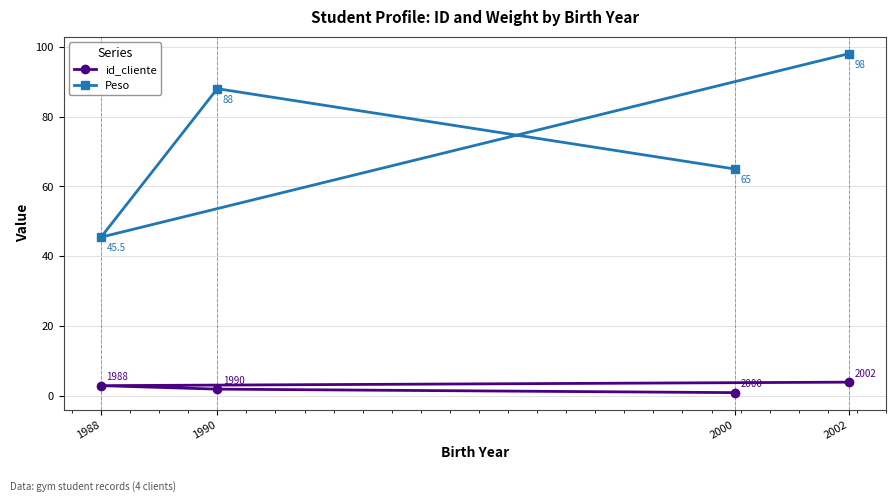

True or false: id_cliente has more than 2 interior local peaks.

False